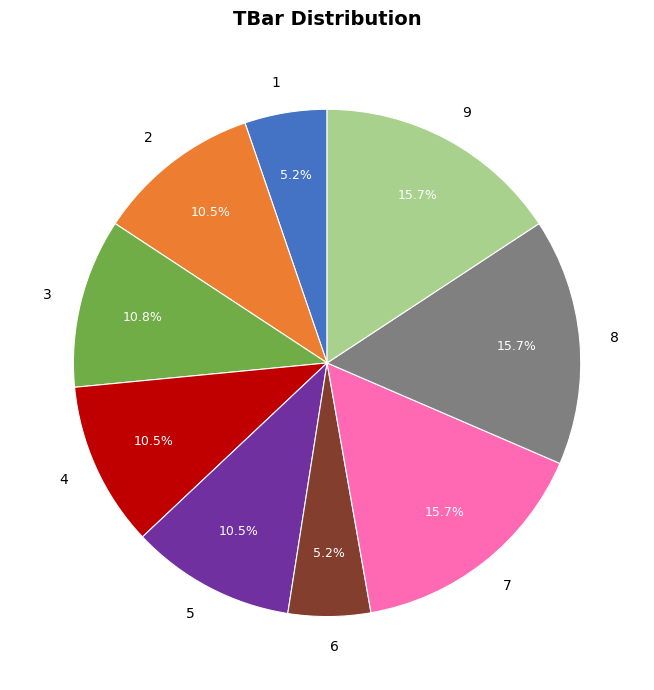

Does 2 account for over 50% of the chart?

No